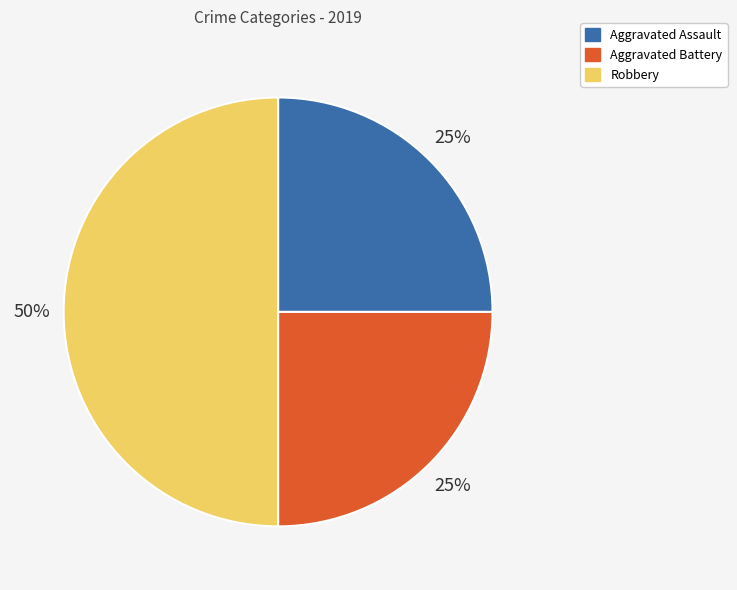

Does Aggravated Battery account for over 50% of the chart?

No